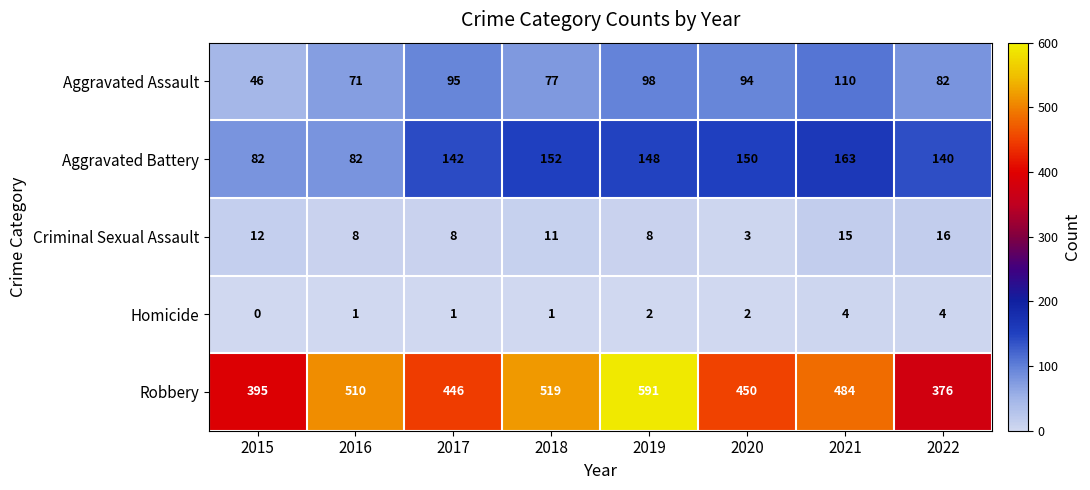

What is the difference between the maximum and second lowest values in the Robbery series?

196